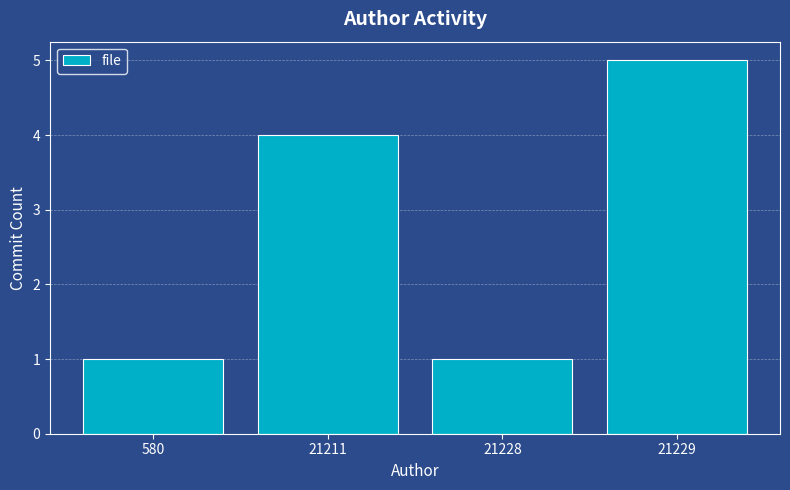

What is the ratio of the value at 21211 to the value at 21228?

4.0